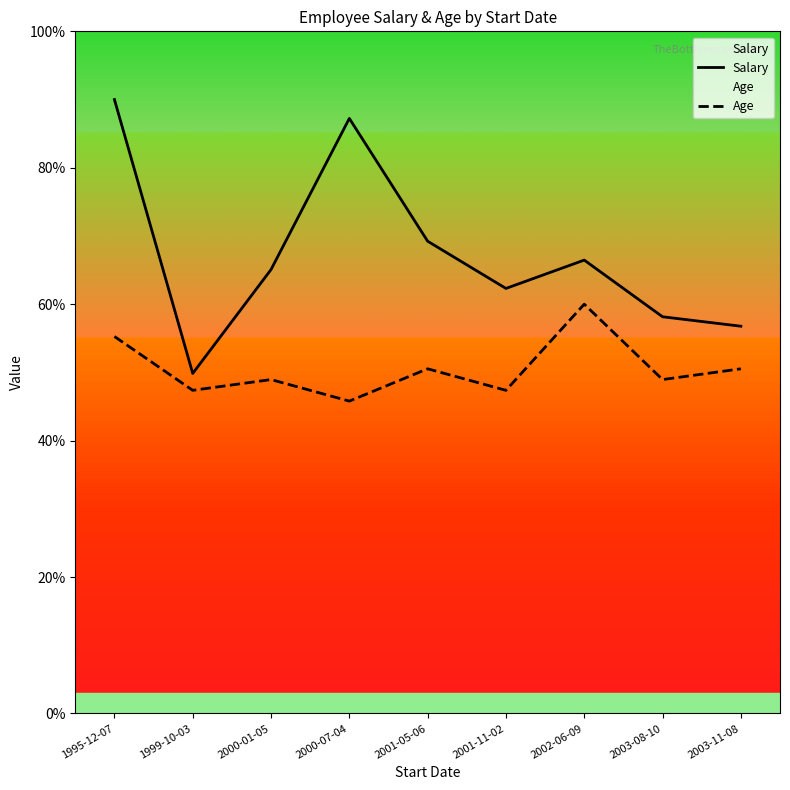

The value of Age at 2000-01-05 is 48.9. True or false?

True